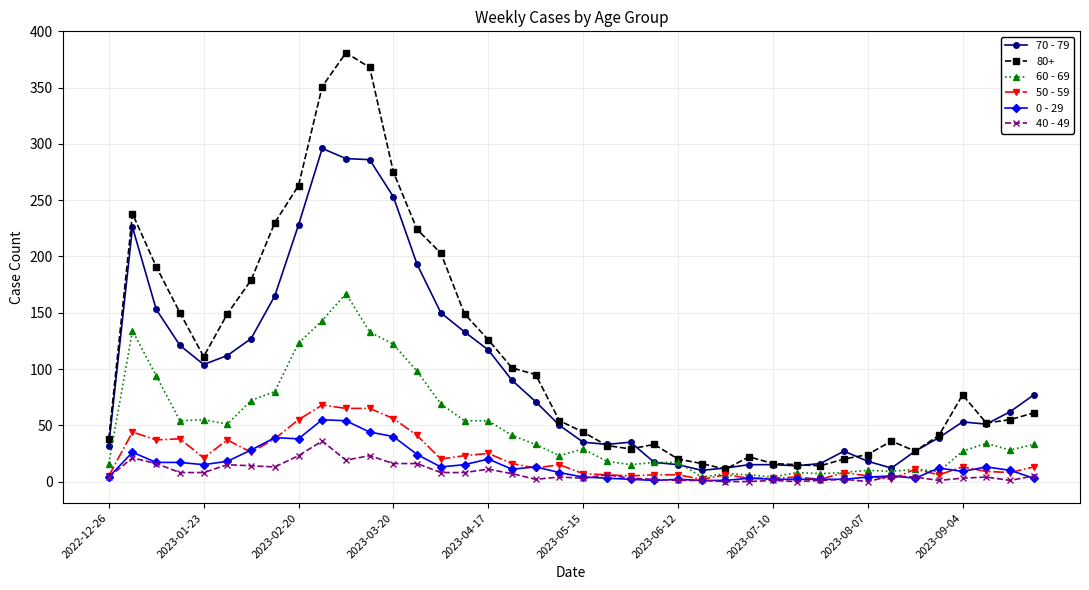

Which series has the widest spread of values?

80+